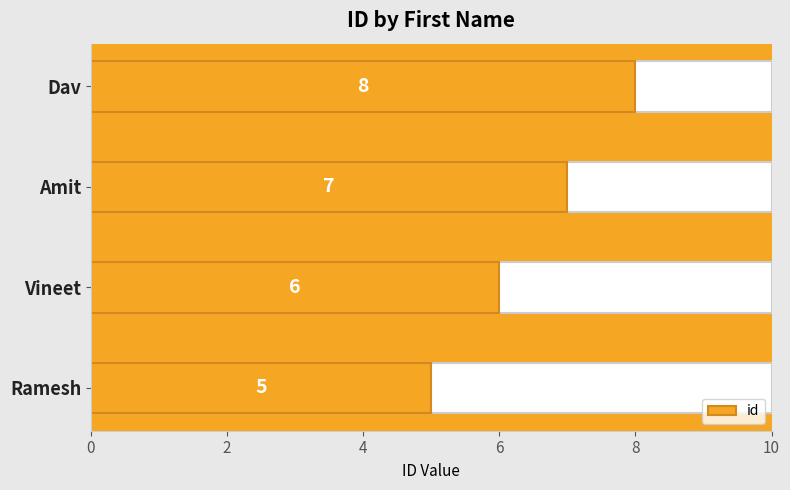

Which has a higher value, Amit or Ramesh?

Amit